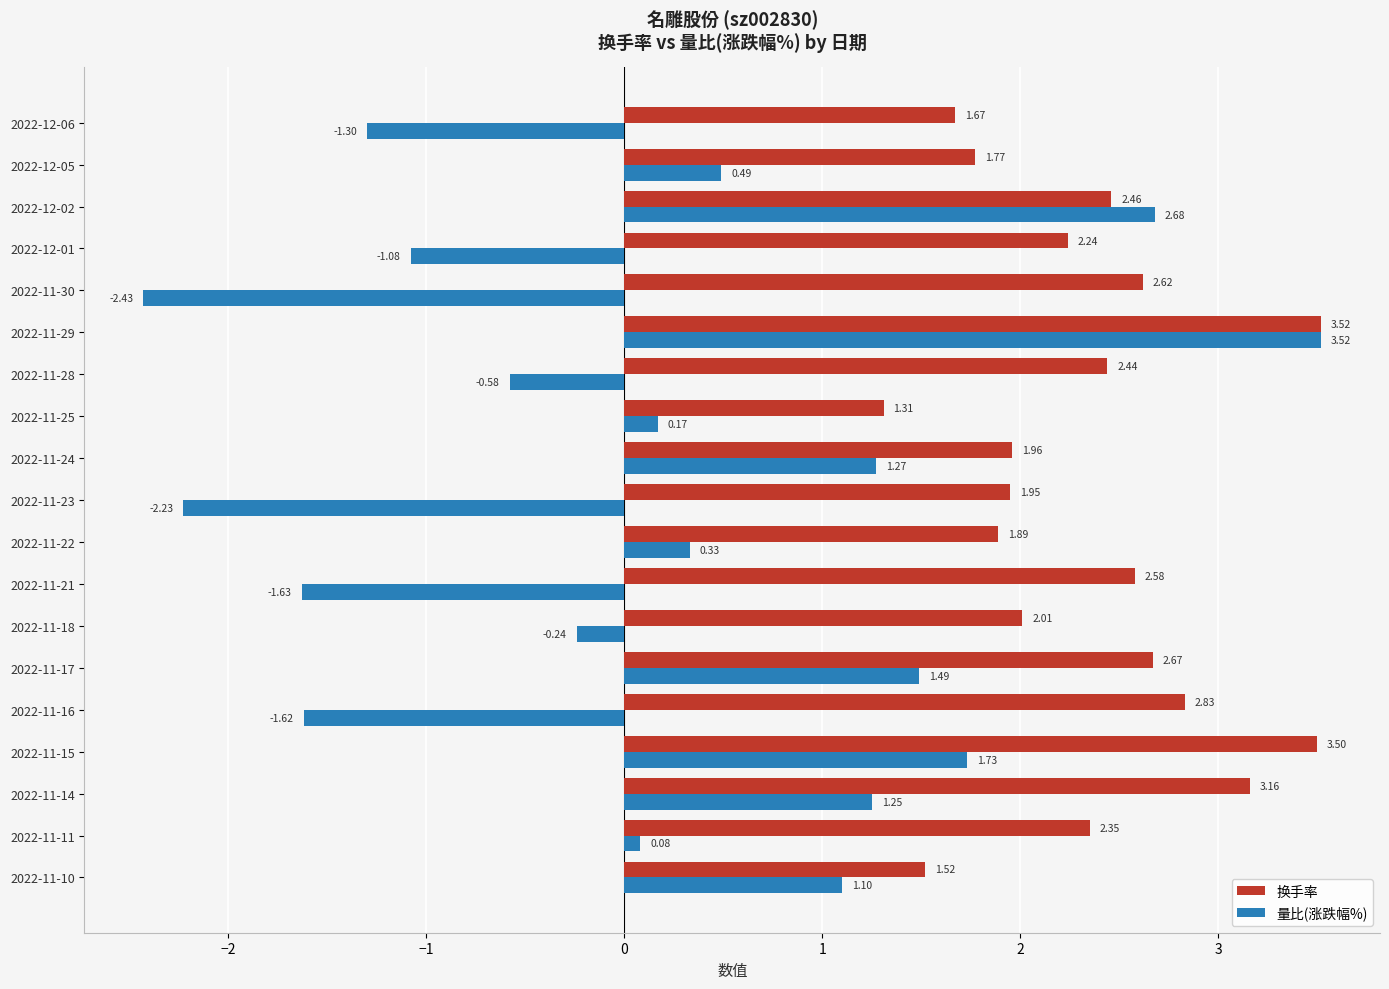

Which category has the lowest value across all series?

2022-11-30